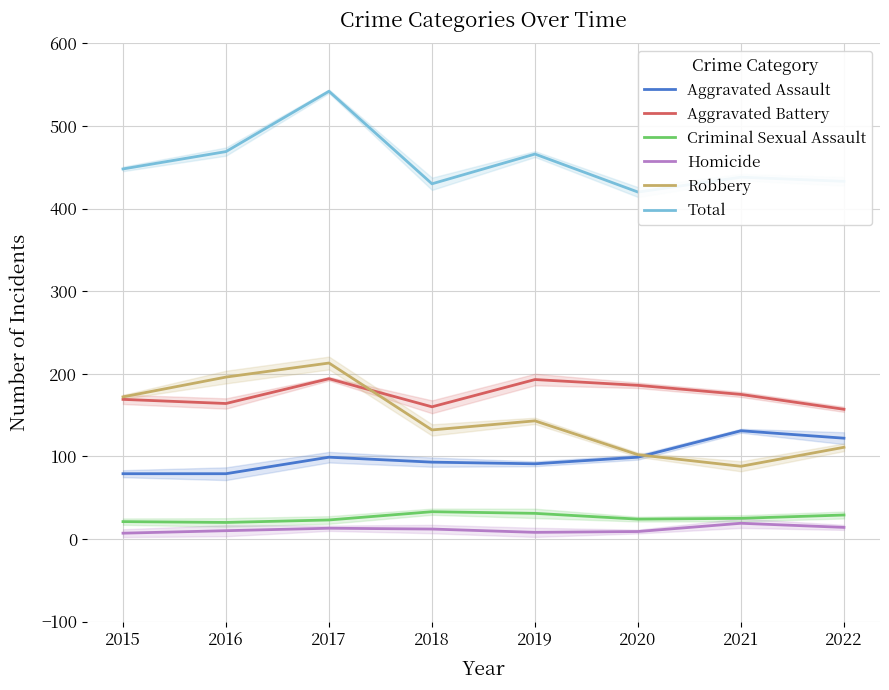

What is the sum of all Criminal Sexual Assault values?

206